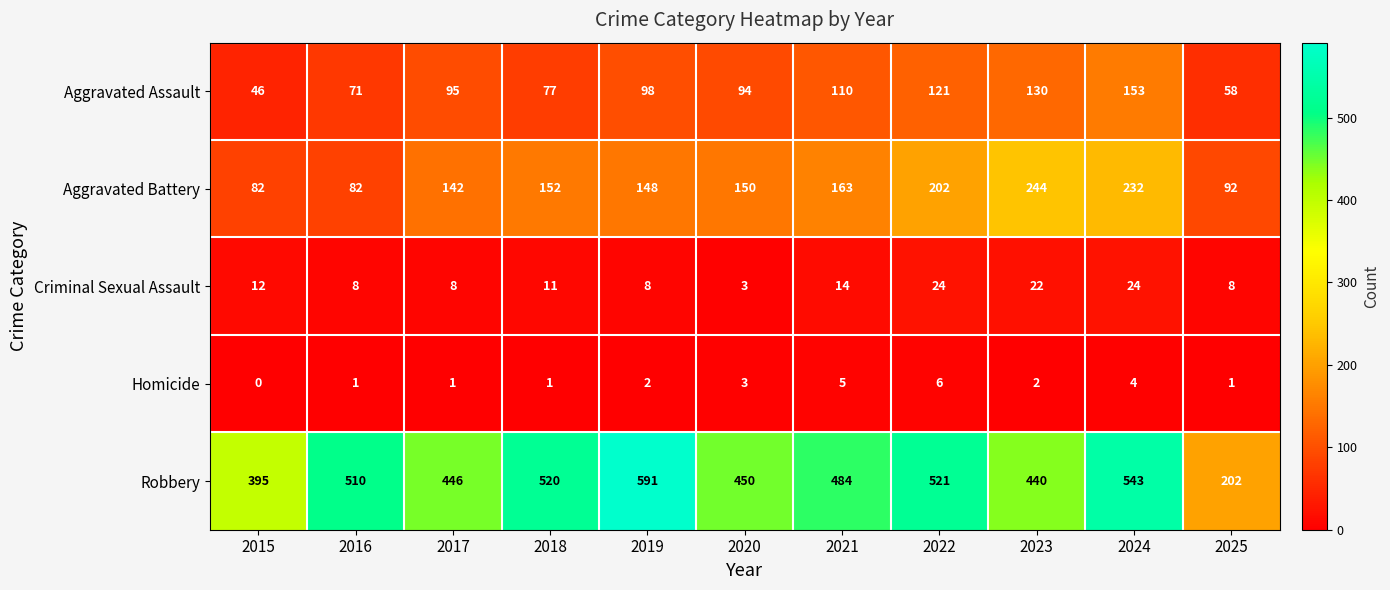

At 2018, list the series in order from smallest to largest.

Homicide, Criminal Sexual Assault, Aggravated Assault, Aggravated Battery, Robbery